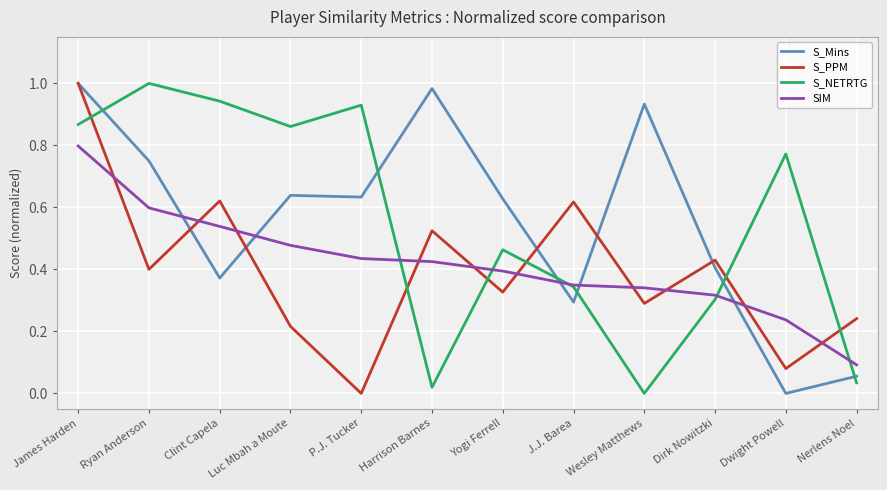

What position from the right is Dwight Powell?

2